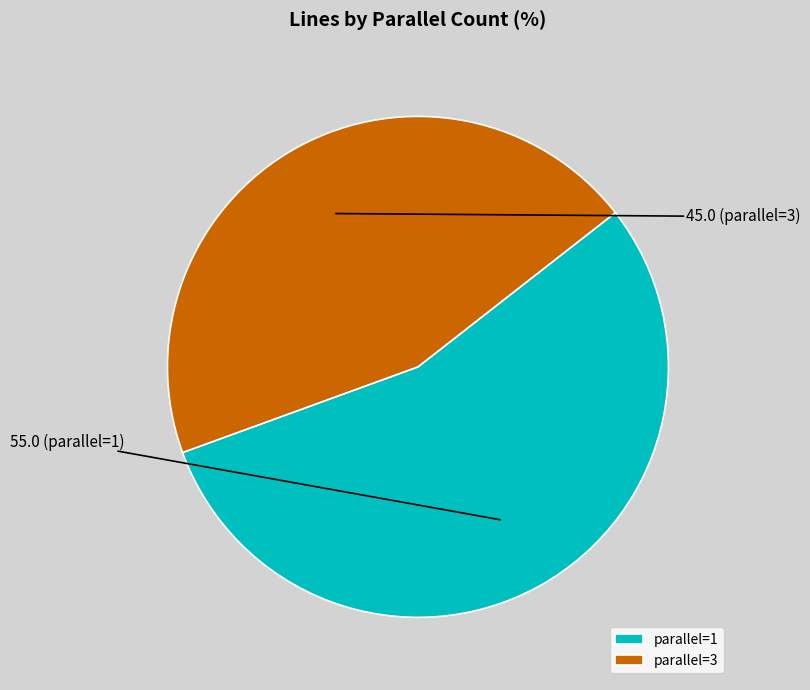

True or false: parallel=3 accounts for 45% of the total.

True